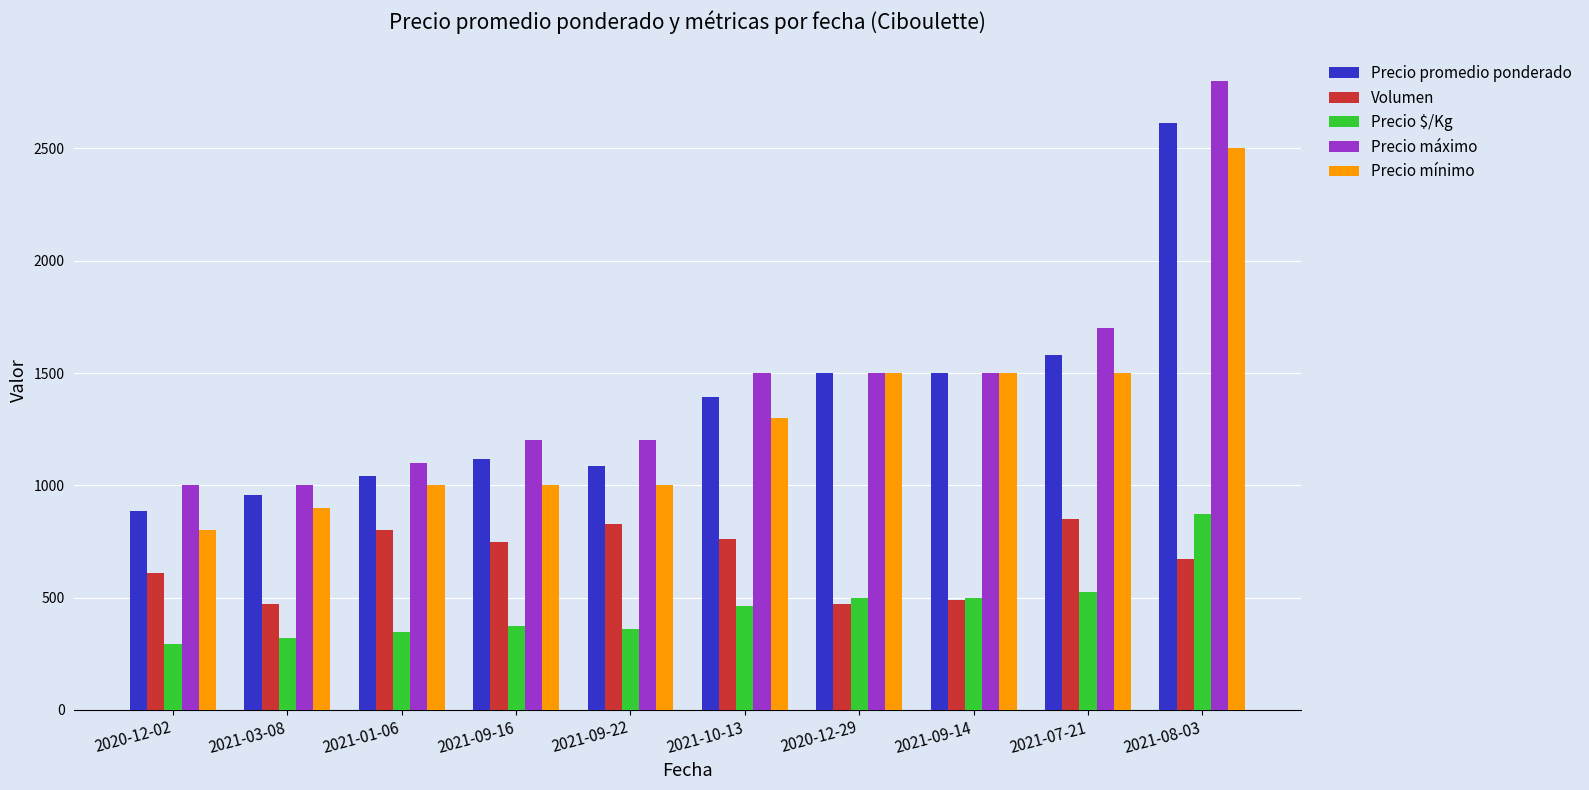

At how many categories does at least one series exceed 446?

10